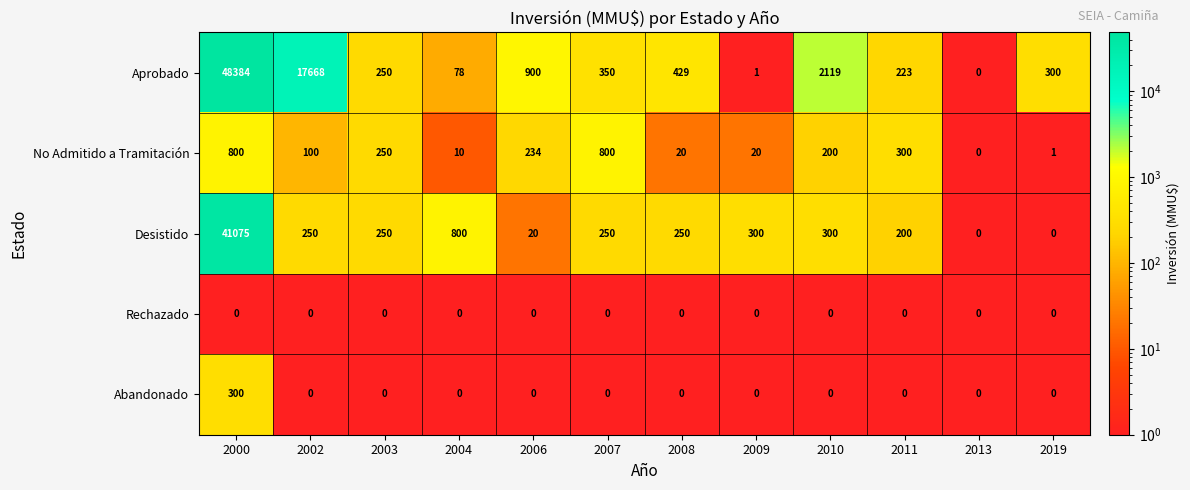

Where is Aprobado nearest to the value 24192?

2002